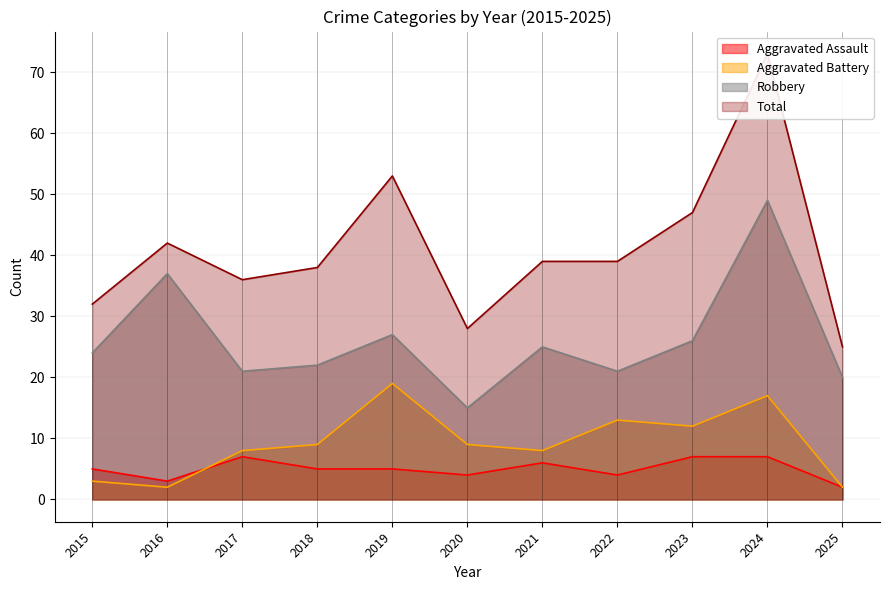

How many lines are shown in the chart?

4